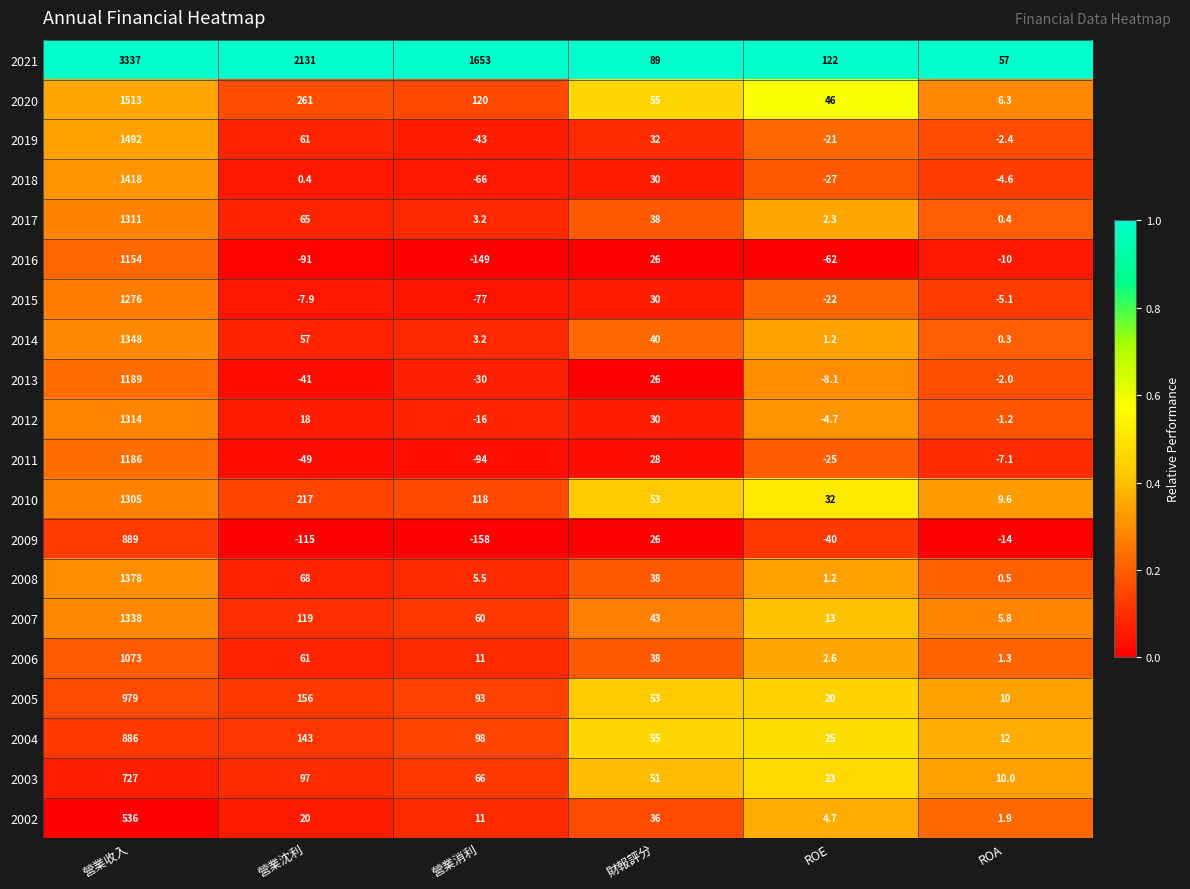

The 2007 series shows 60.0 at 營業消利. True or false?

True